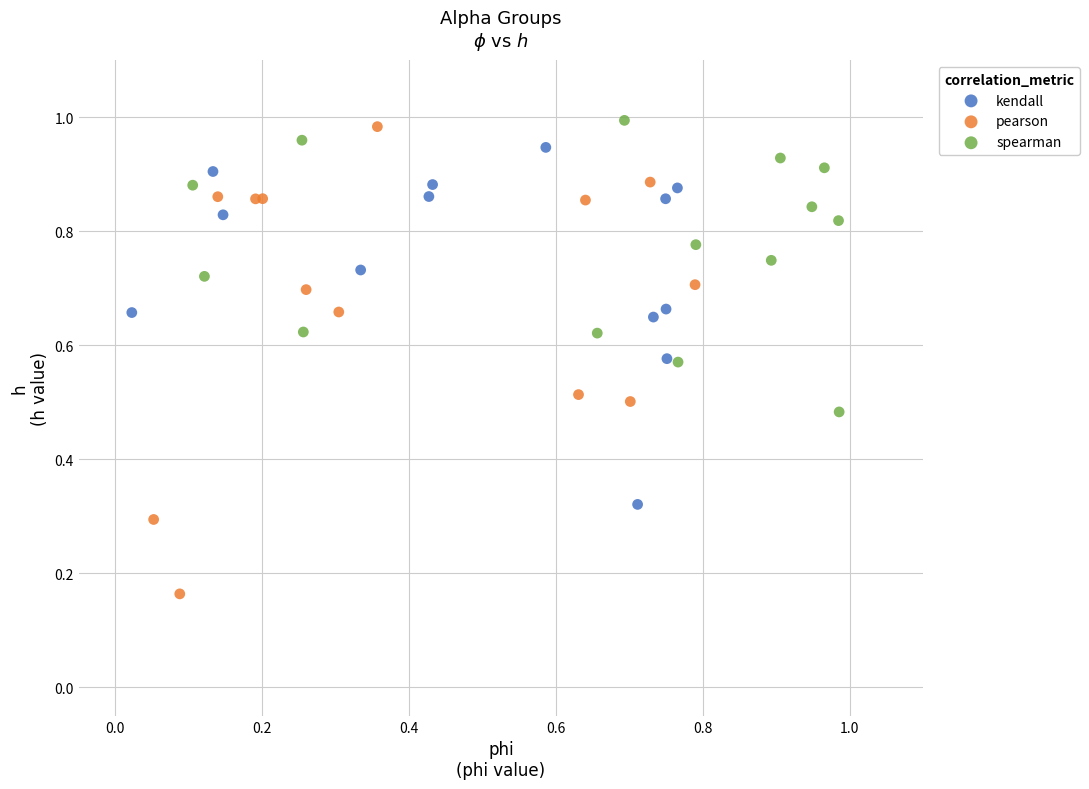

Which series contains the lowest Y value?

pearson